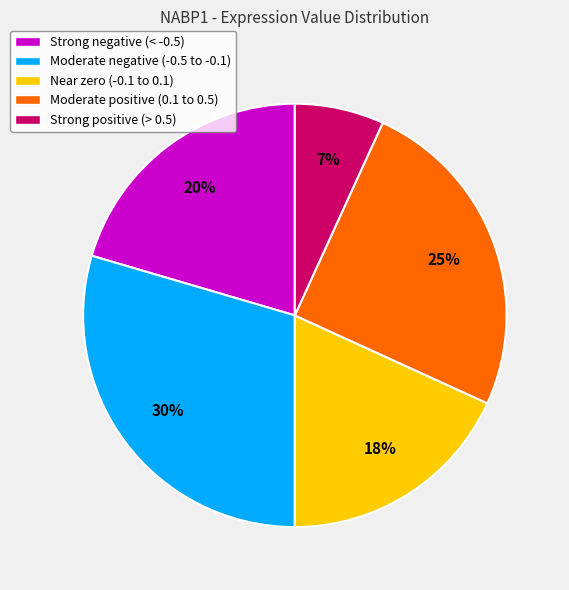

What is the smallest slice in the pie chart?

Strong positive (> 0.5)